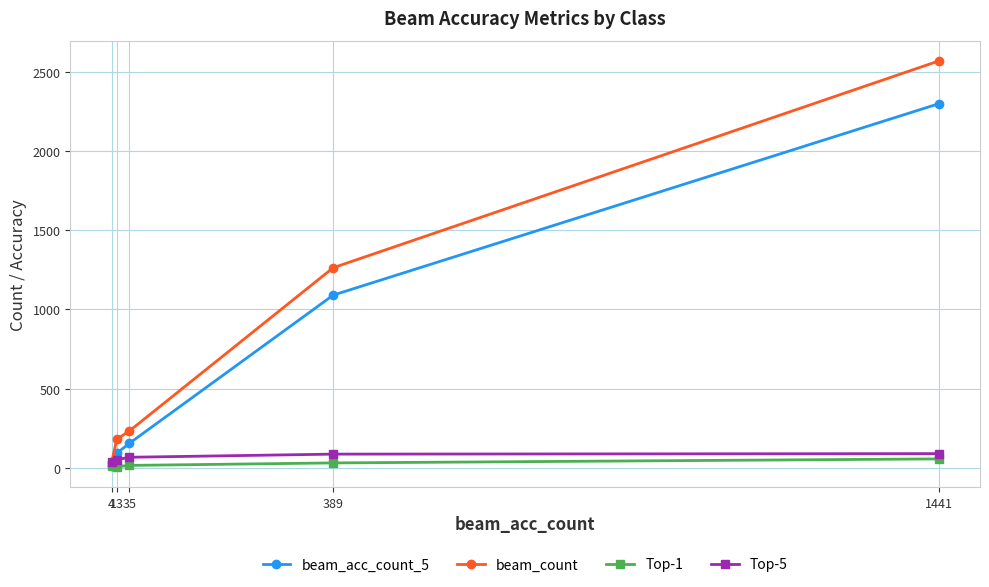

Which series has the largest total across all categories?

beam_count